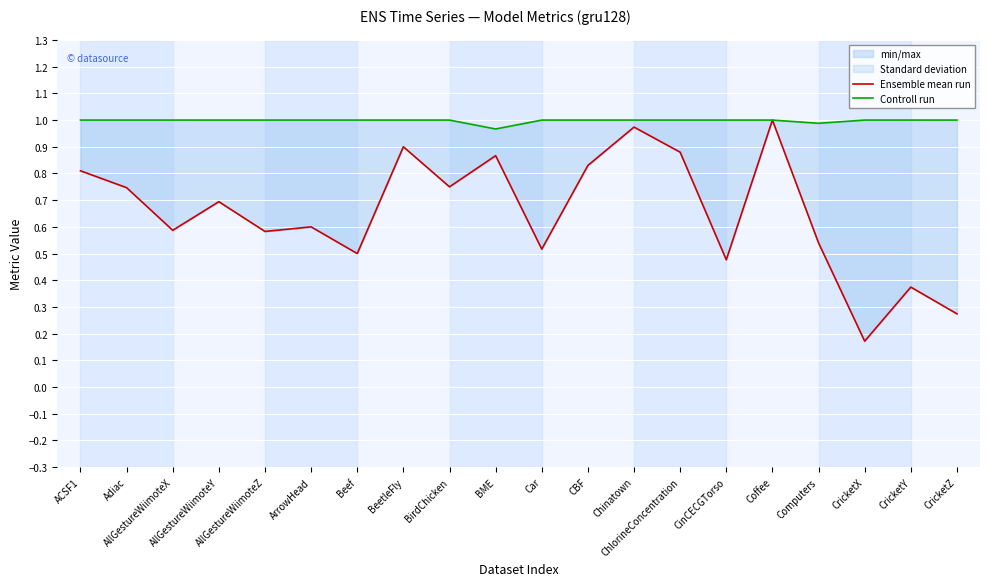

The value of Ensemble mean run at Adiac is 0.5. True or false?

False